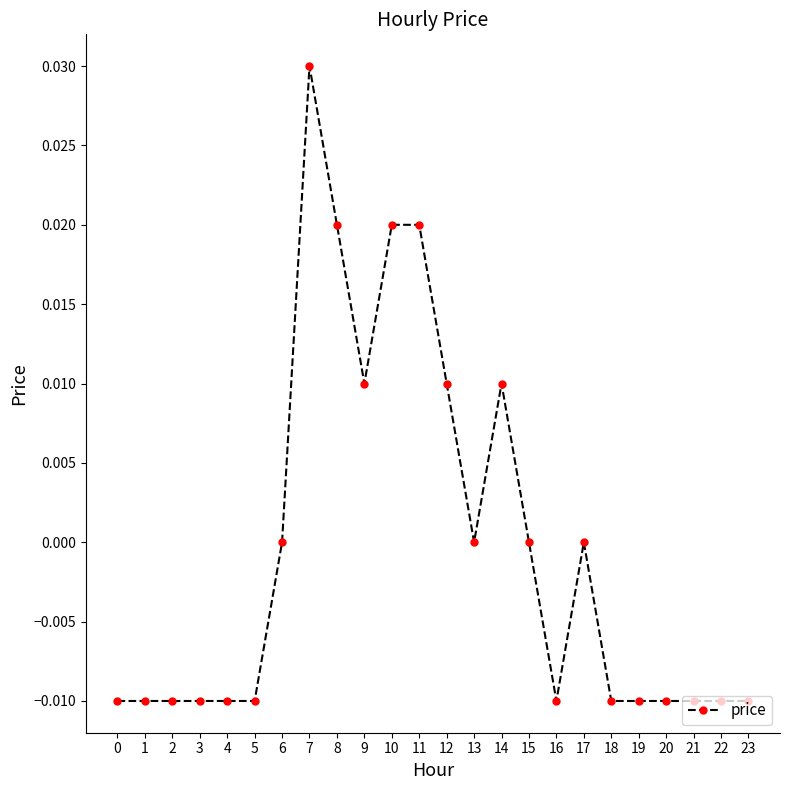

True or false: the data shows -0.0 at 18.

True